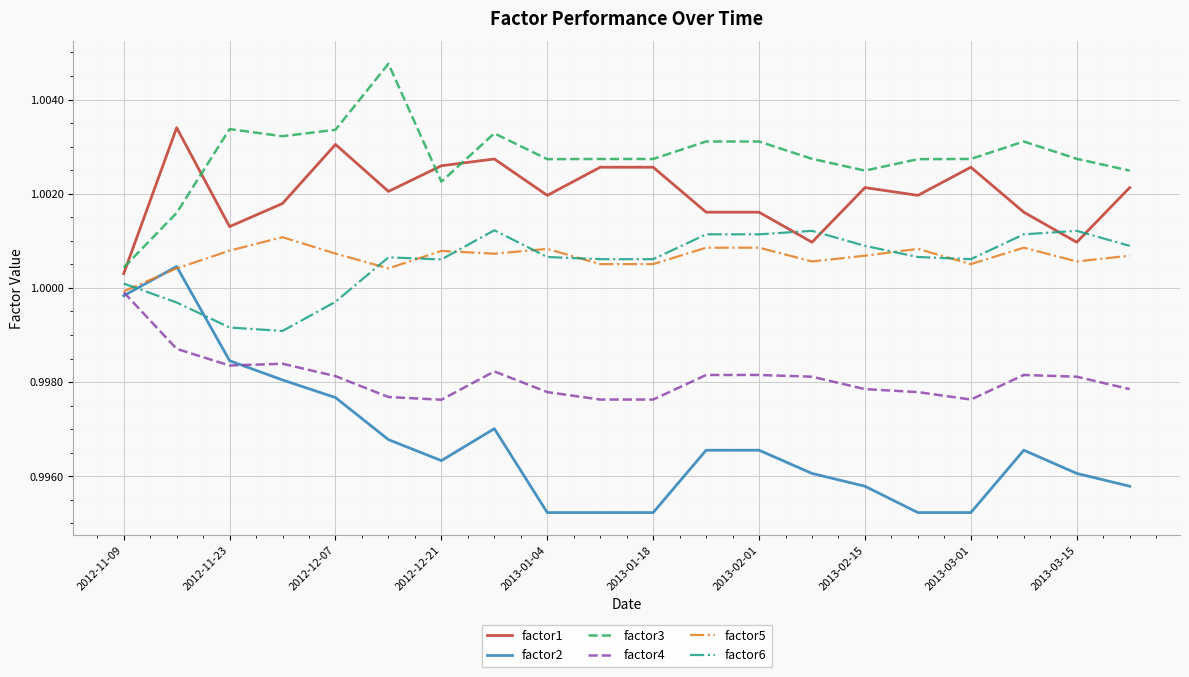

Which series has the widest spread of values?

factor2